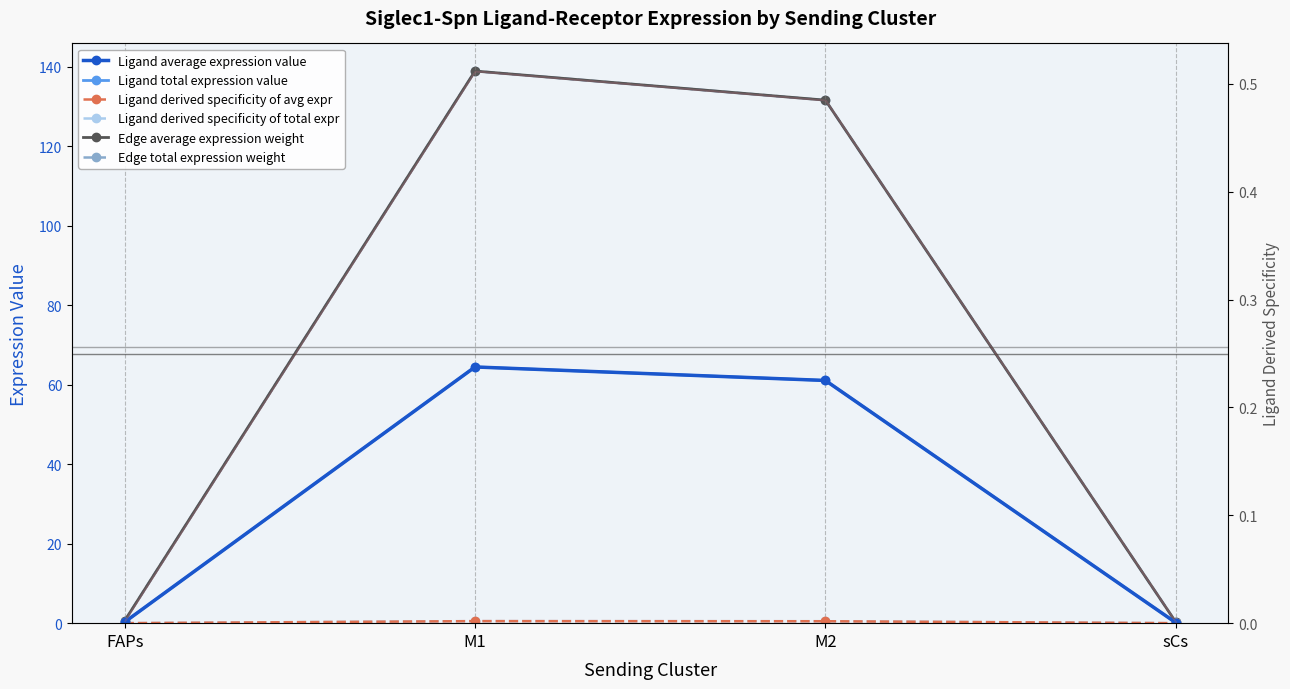

What is the greatest value displayed?

138.9